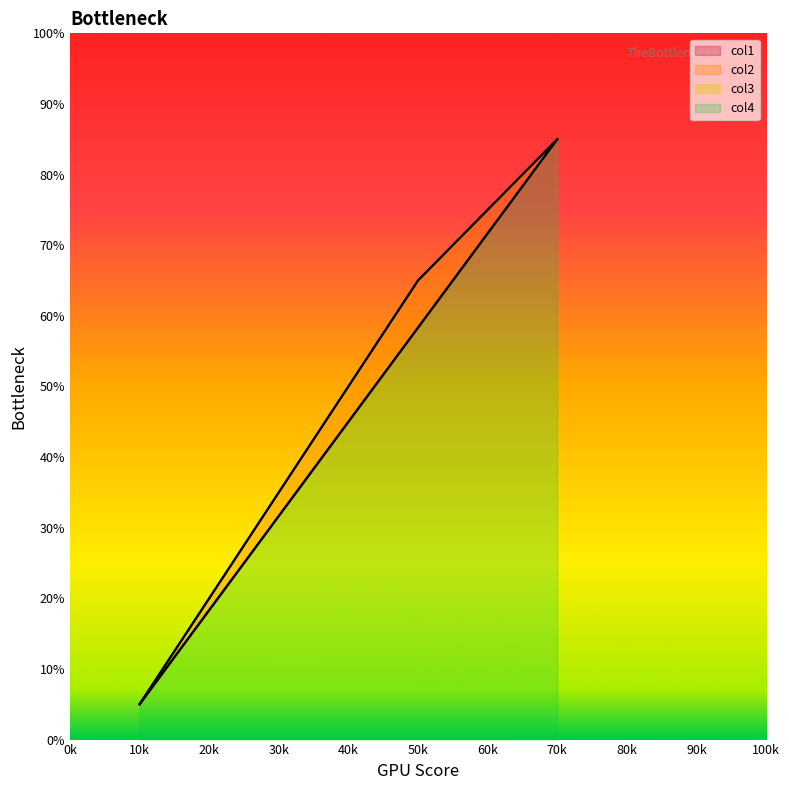

The value of col2 at 10k is 7.8. True or false?

False